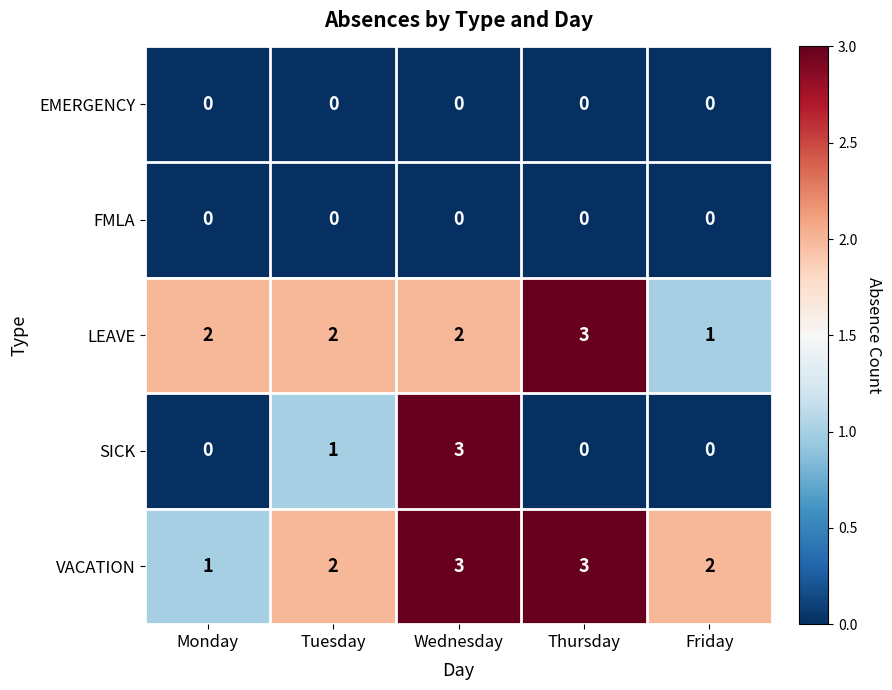

Which series has the largest total across all categories?

VACATION